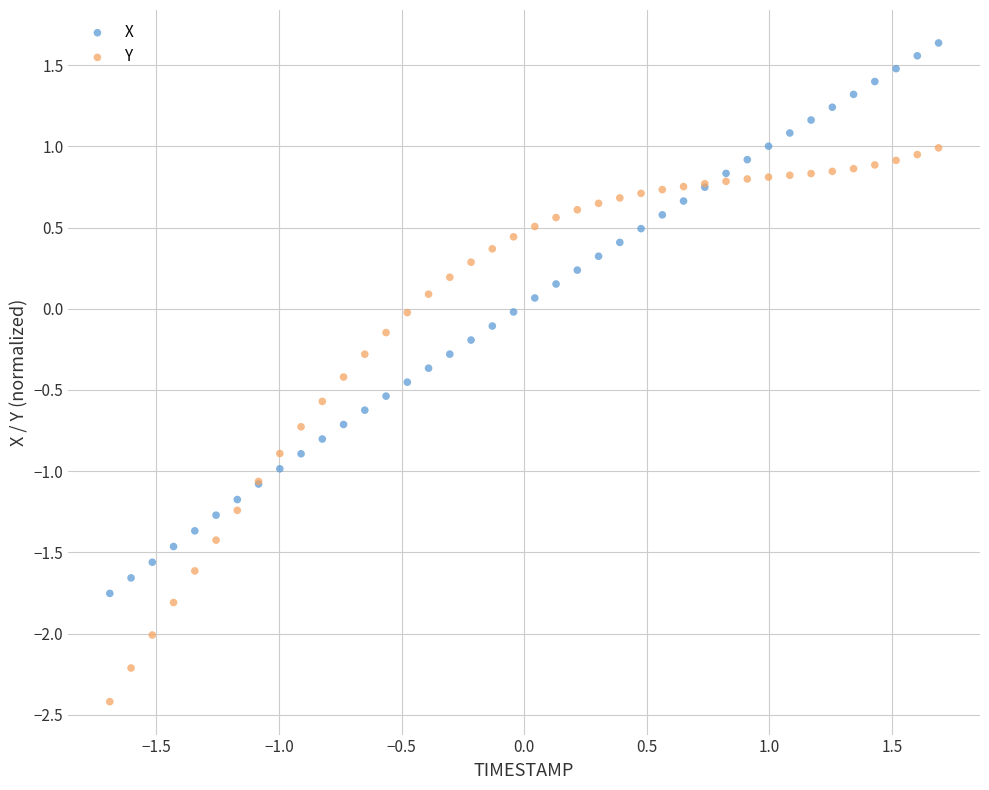

What are all the series names shown in the legend?

X, Y